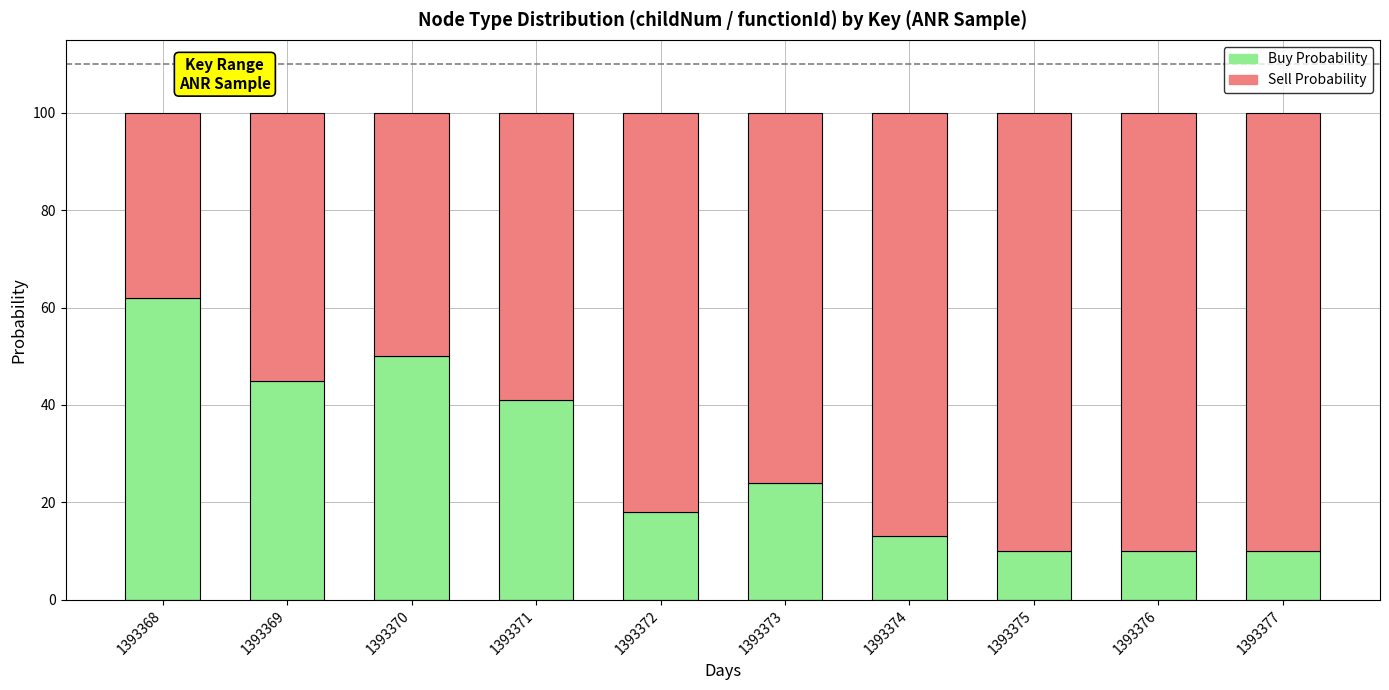

The Buy Probability series shows 45 at 1393369. True or false?

True